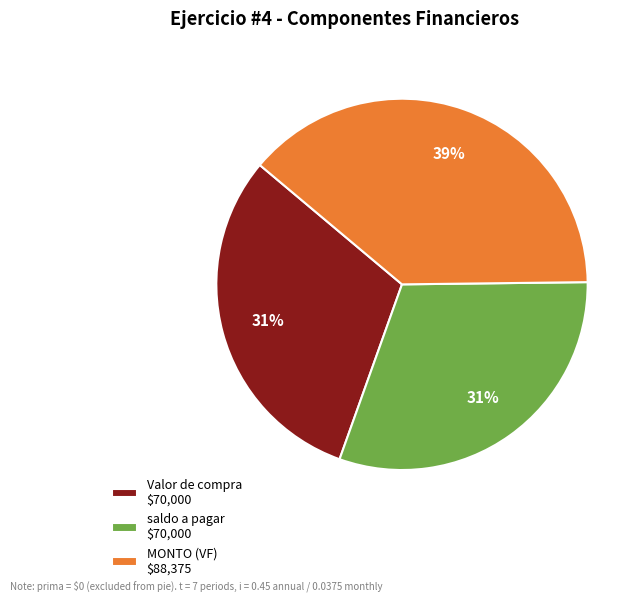

Which slice is the largest?

MONTO (VF) $88,375